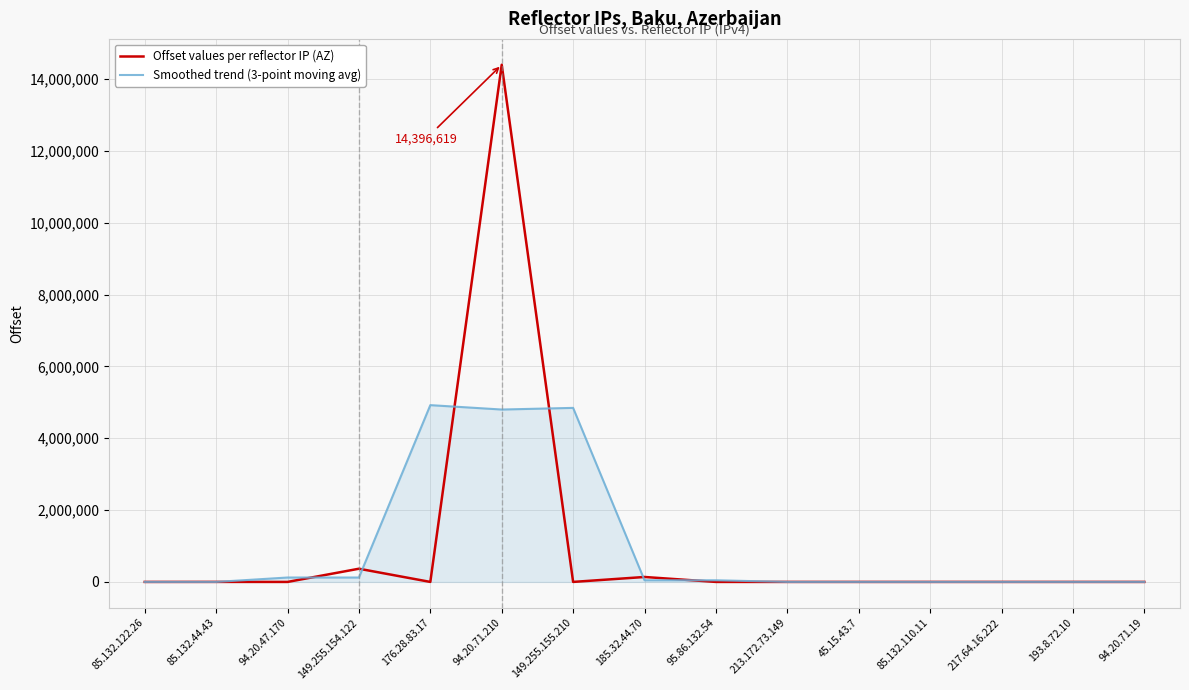

List the series in order of their peak value, lowest first.

Smoothed trend (3-point moving avg), Offset values per reflector IP (AZ)